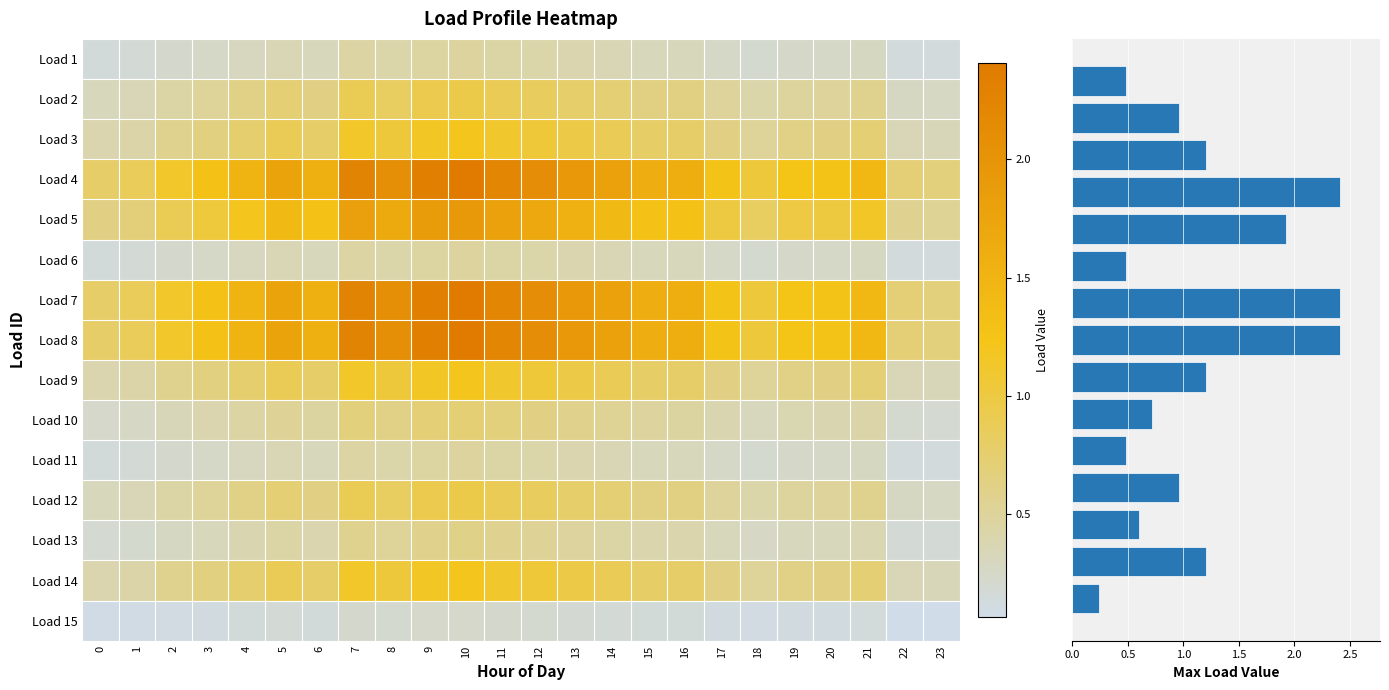

The value of 1 at 13 is 0.4. True or false?

True